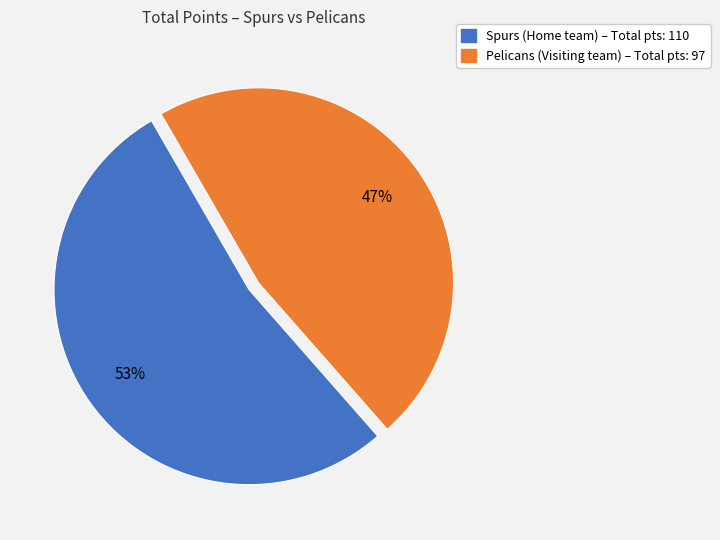

Is there a majority slice in this chart?

Yes